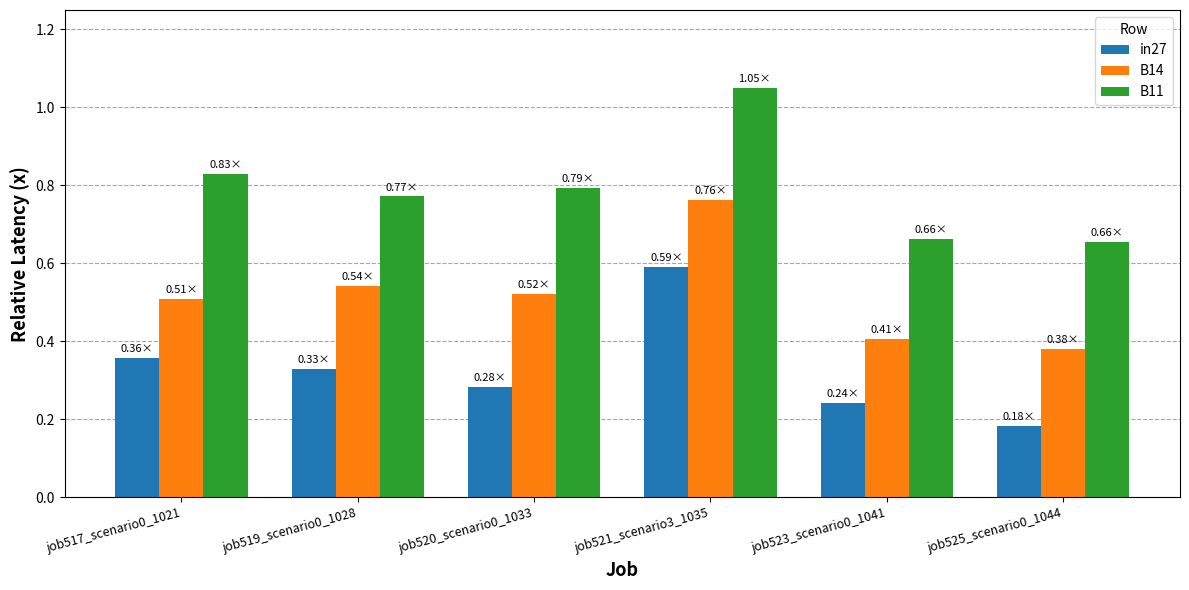

The B14 series shows 0.9 at job519_scenario0_1028. True or false?

False